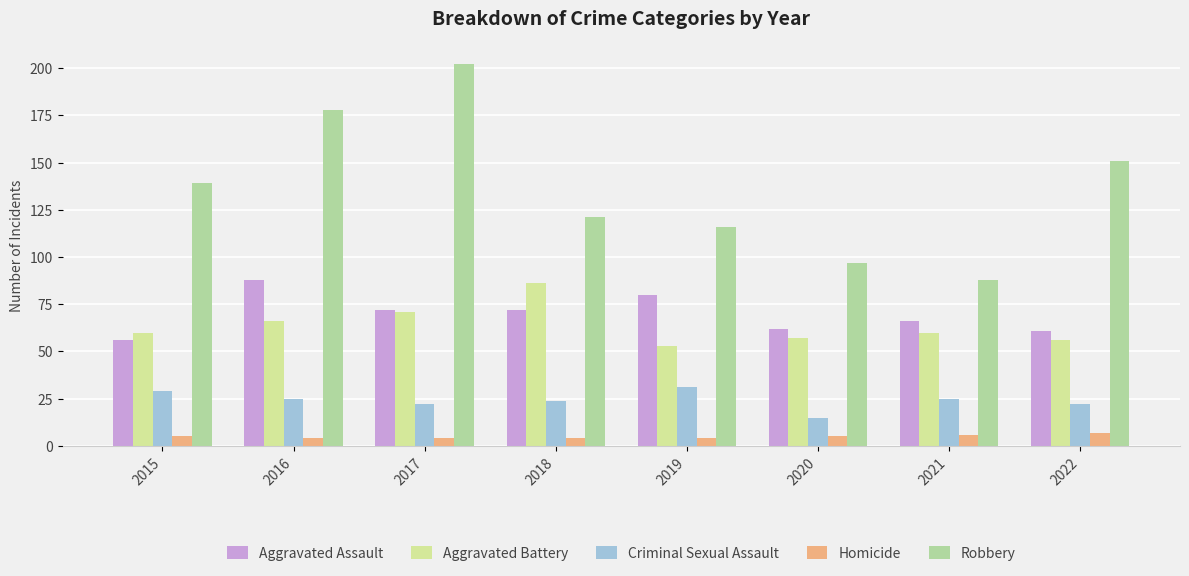

What is the total value across all series at 2017?

371